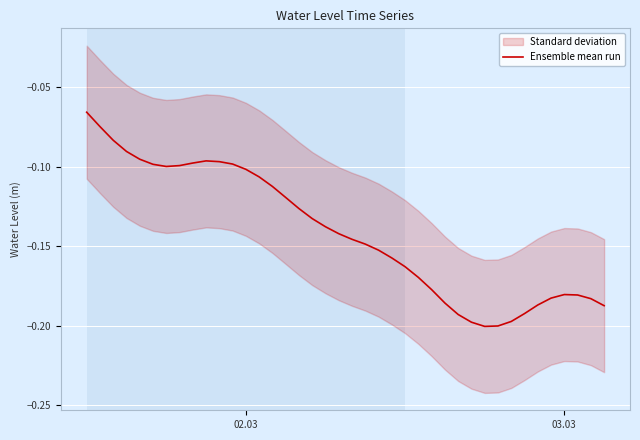

Is it true that Ensemble mean run equals -0.1 at 03.03?

False